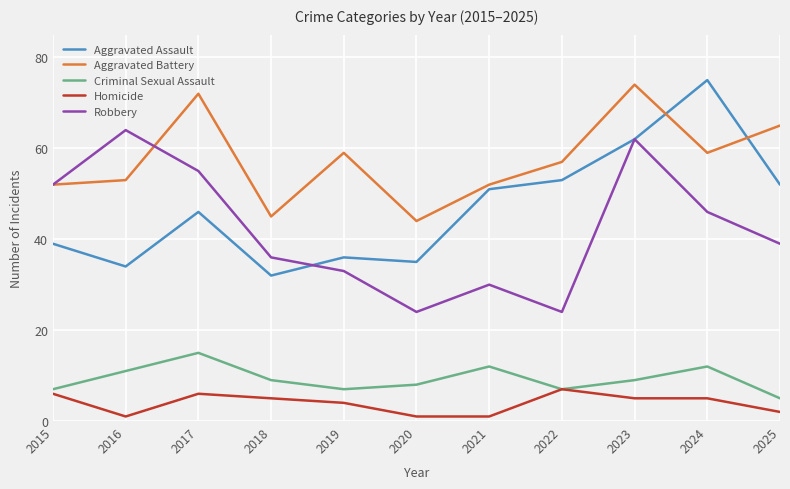

At which label does Robbery reach its peak?

2016